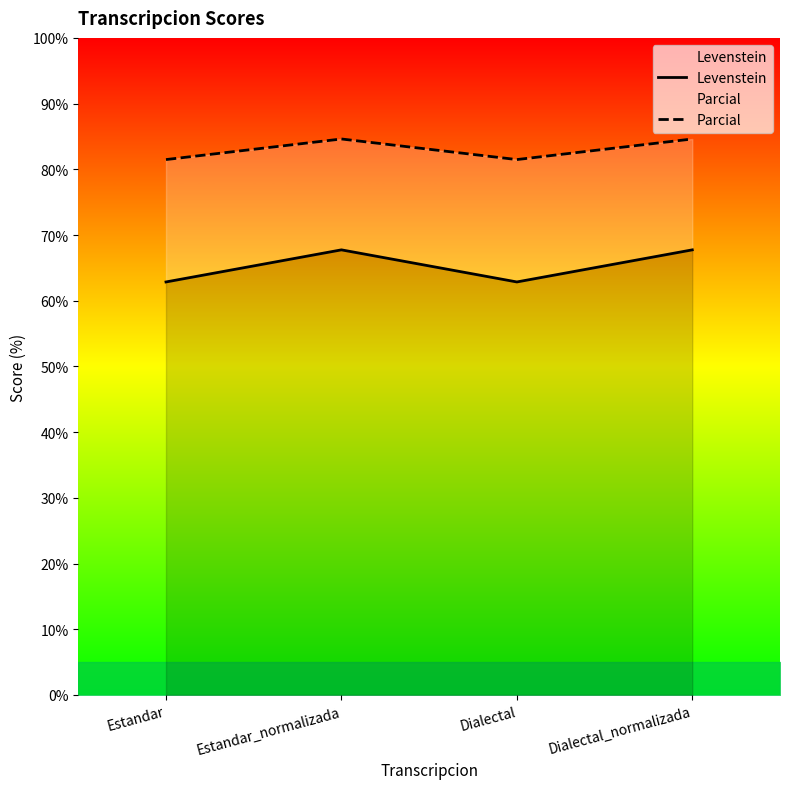

Reading left to right, extract all data points from this chart.

Levenstein: Estandar=62.9	Estandar_normalizada=67.7	Dialectal=62.9	Dialectal_normalizada=67.7
Parcial: Estandar=81.5	Estandar_normalizada=84.6	Dialectal=81.5	Dialectal_normalizada=84.6